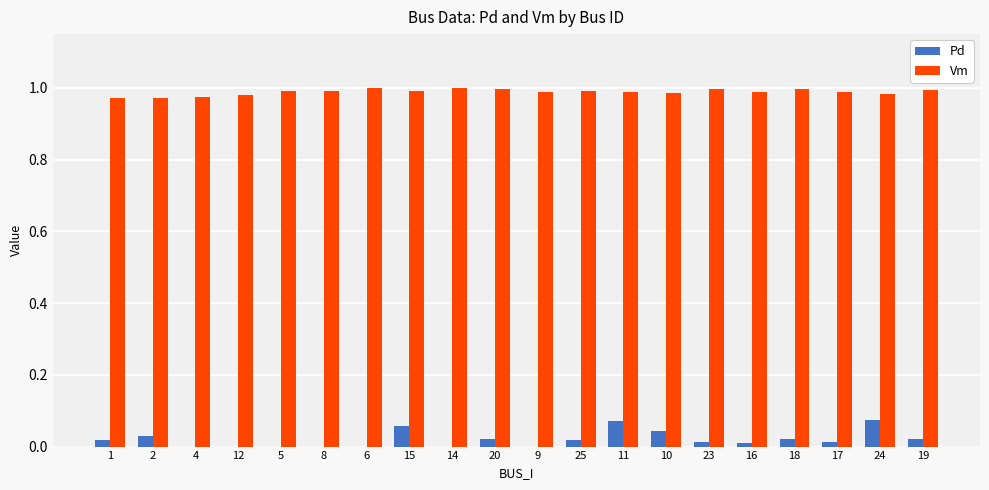

Which series has the largest total across all categories?

Vm